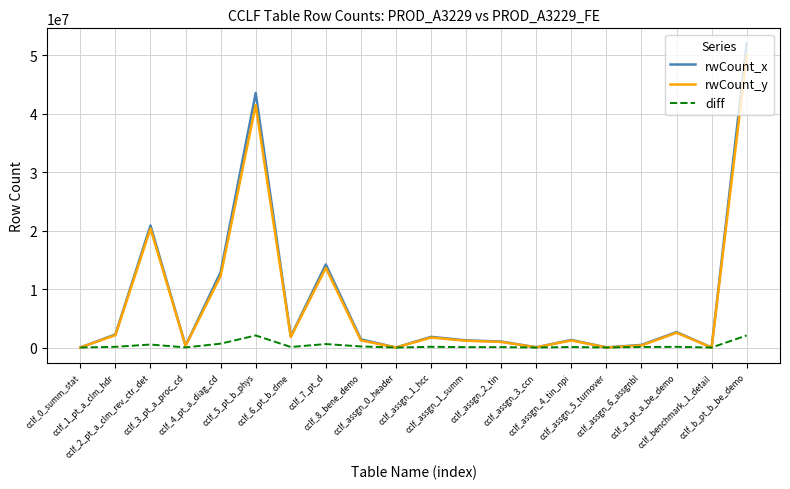

What is the greatest value displayed?

52022661